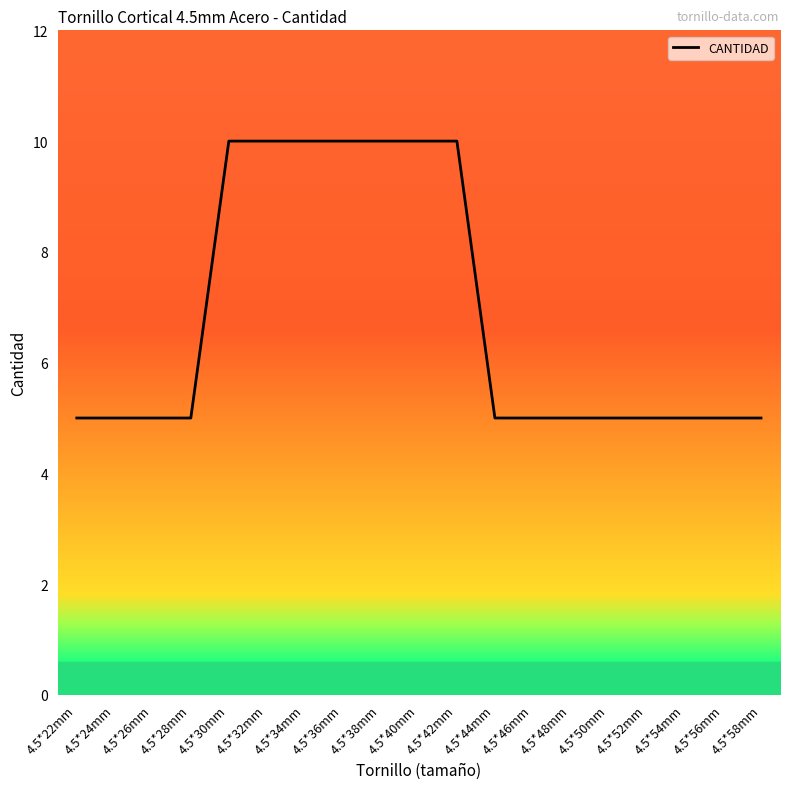

The value at 4.5*24mm is 7. True or false?

False